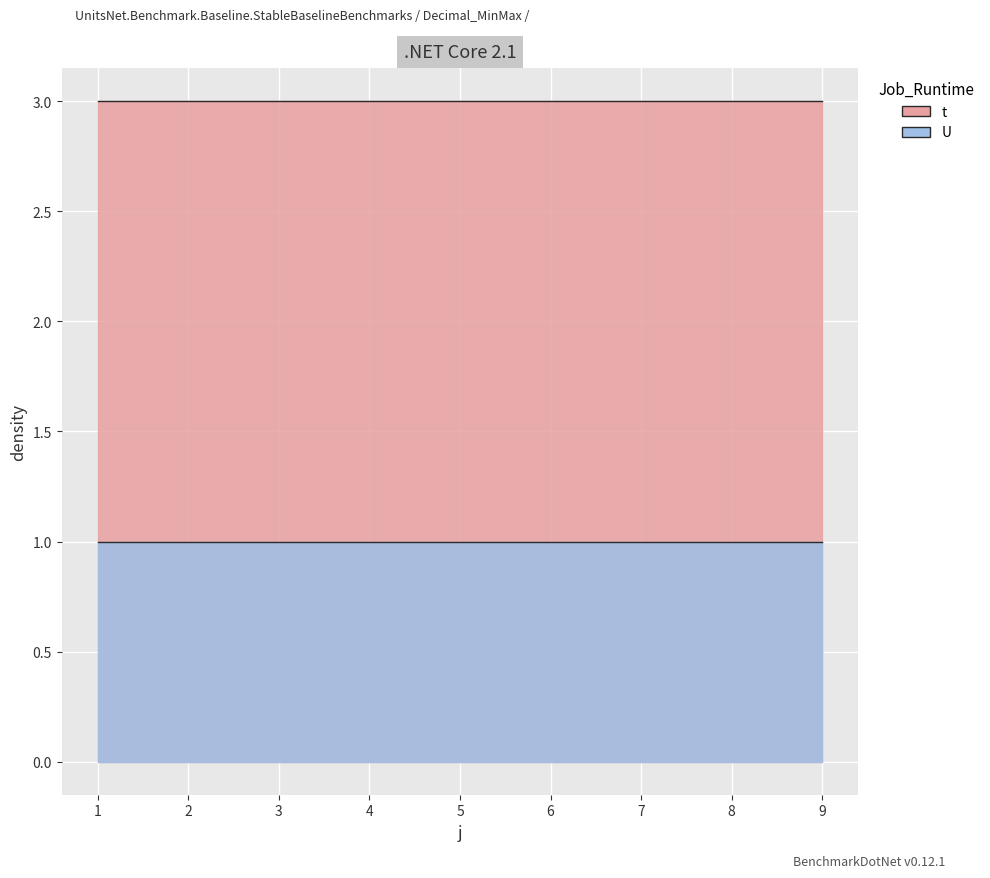

True or false: U and t cross at least once.

False